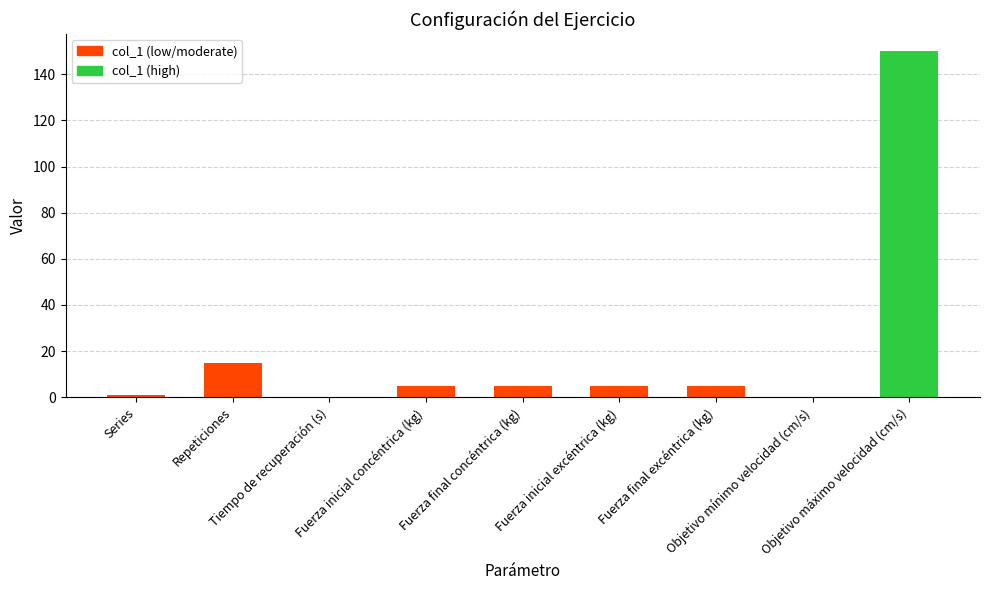

What is the maximum value shown in the chart?

150